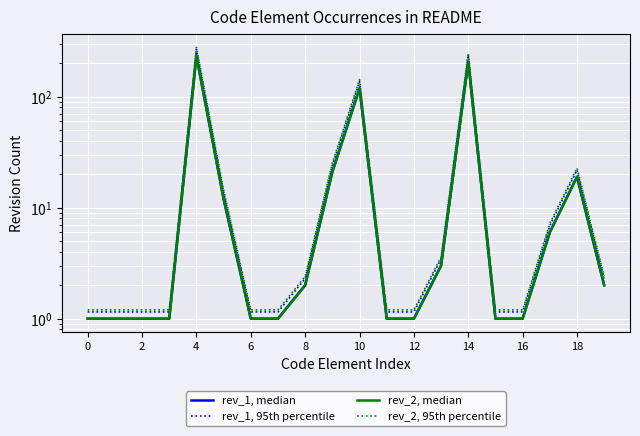

List the series in order of their peak value, highest first.

rev_2, 95th percentile, rev_1, 95th percentile, rev_1, median, rev_2, median